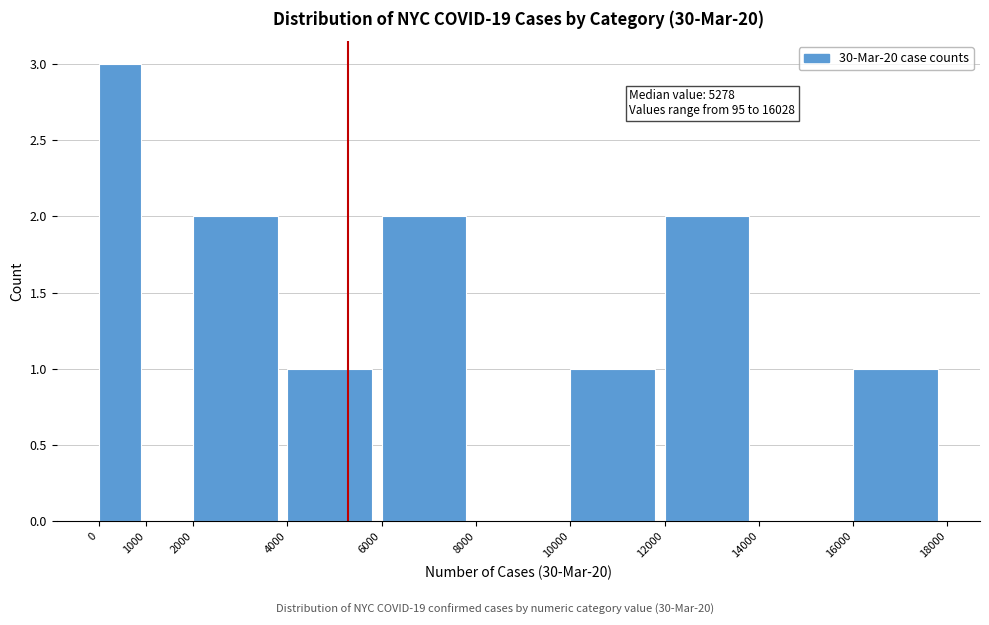

Over which range of the x-axis is the bar tallest?

0 to 1000